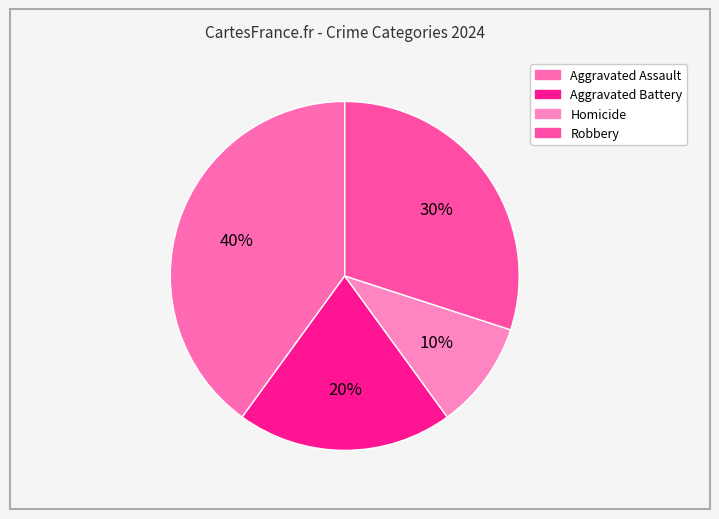

To the nearest percent, what is the difference between the Aggravated Assault and Homicide slice percentages?

30%